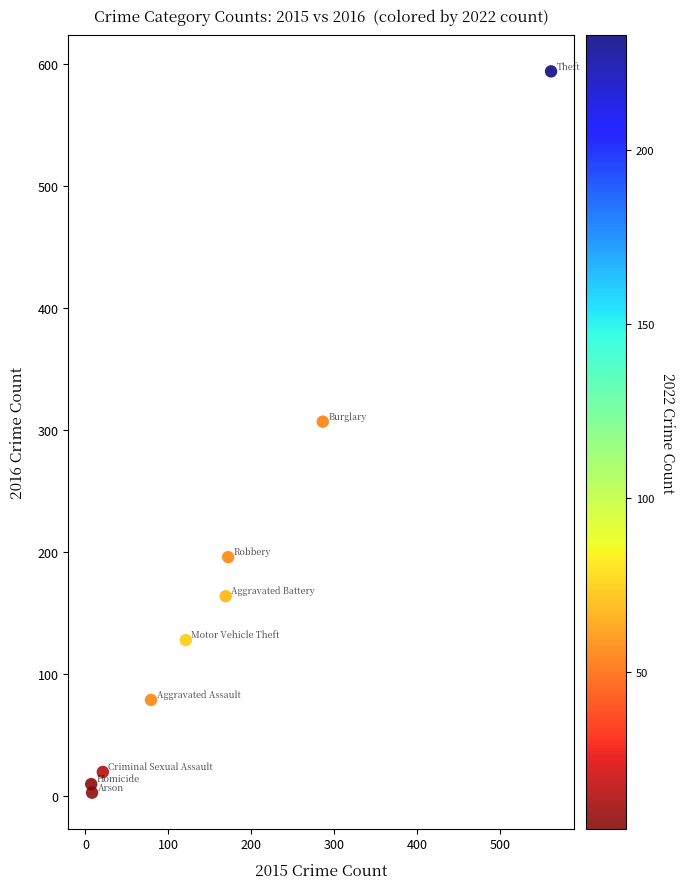

What Y value in the scatter plot is closest to 298?

307